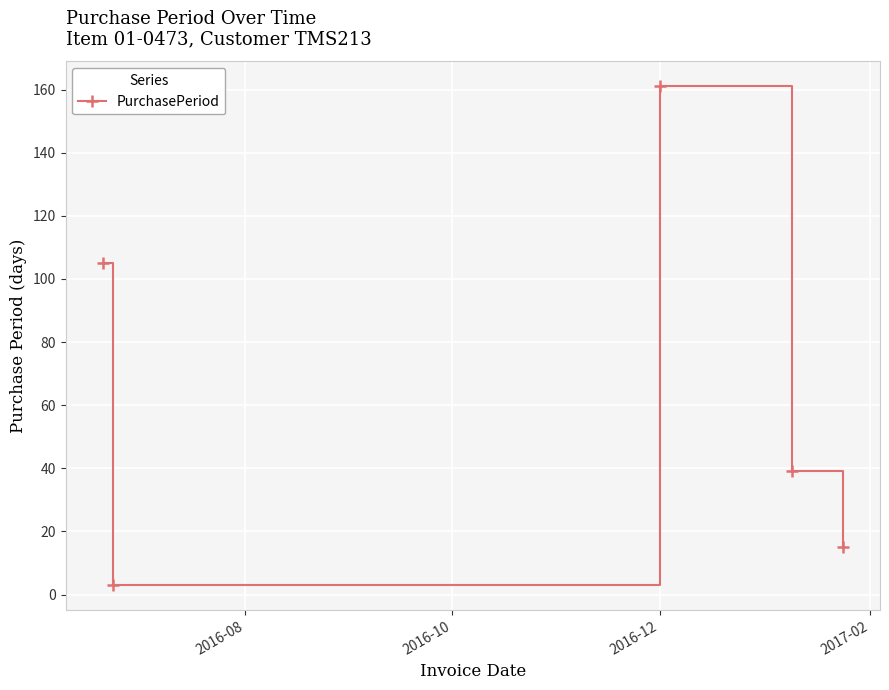

What is the minimum value shown in the chart?

3